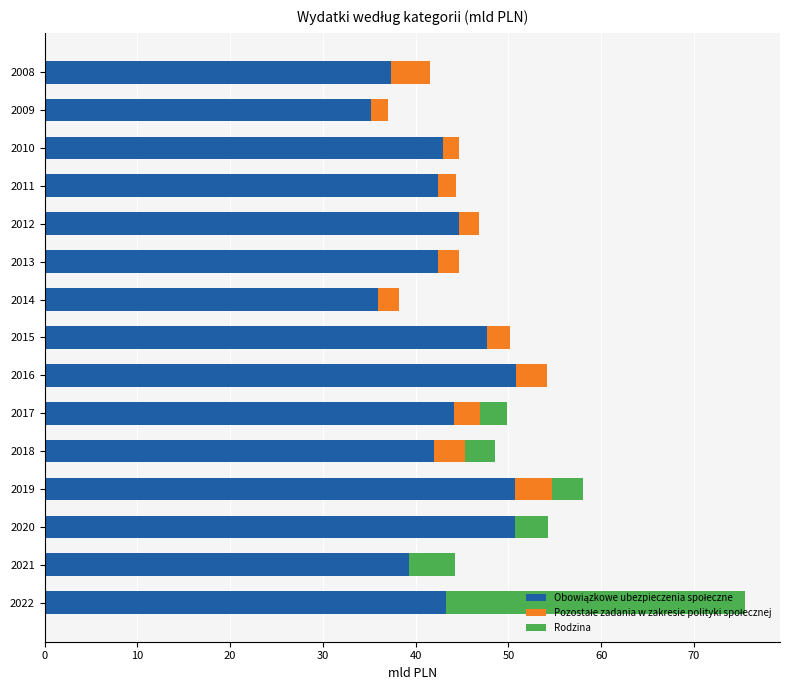

At which category is the sum across all series the highest?

2022